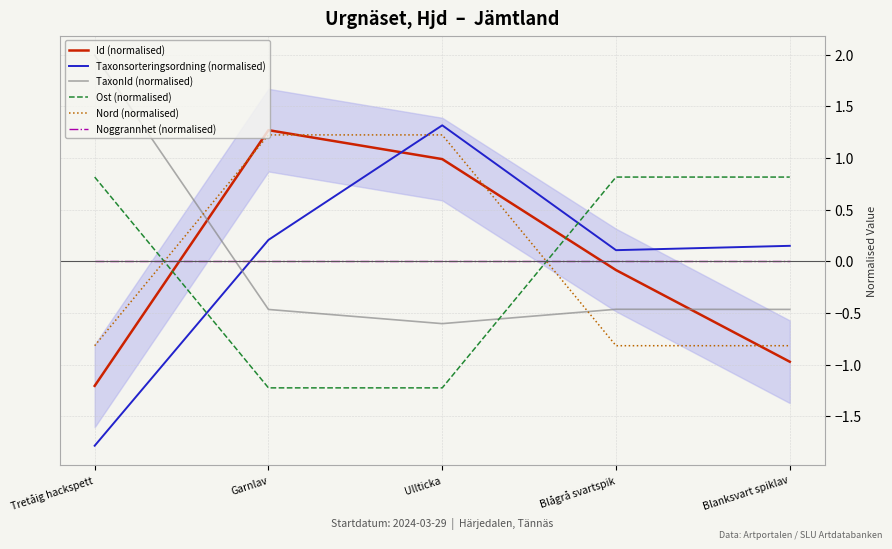

Which has a higher value, Garnlav or Blågrå svartspik?

Garnlav